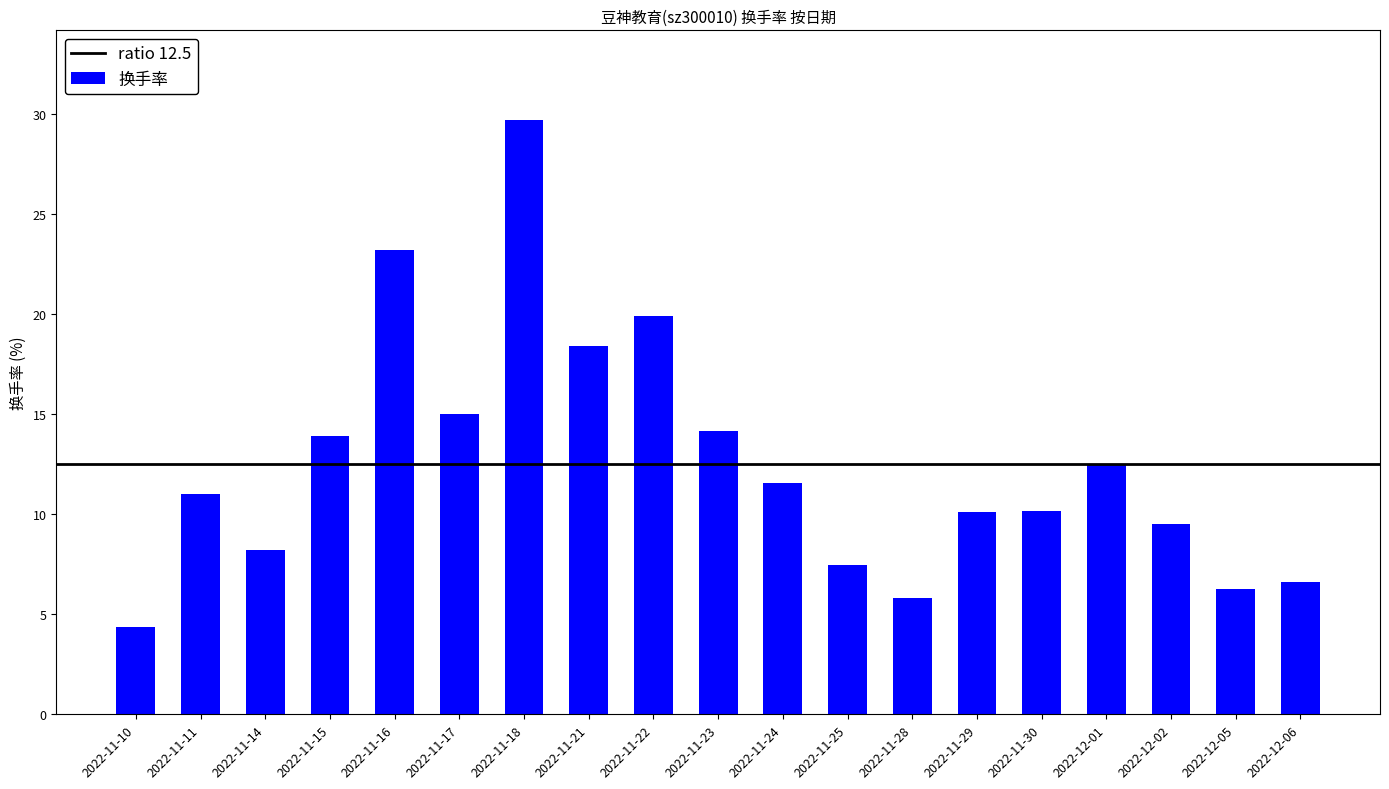

What is the maximum value shown in the chart?

29.7